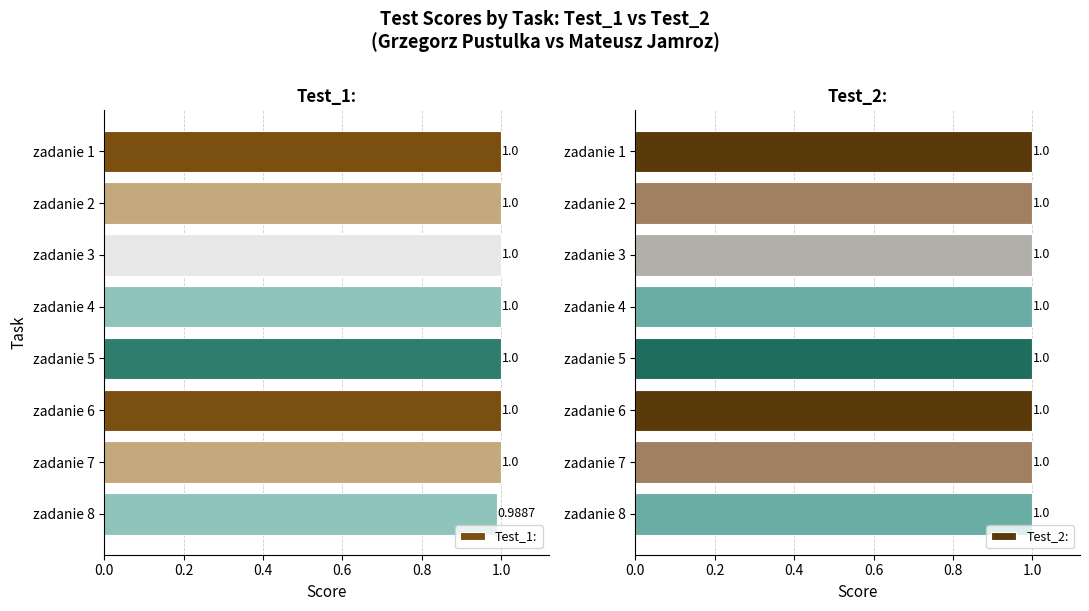

What is the average value of the Test_1: series?

1.0